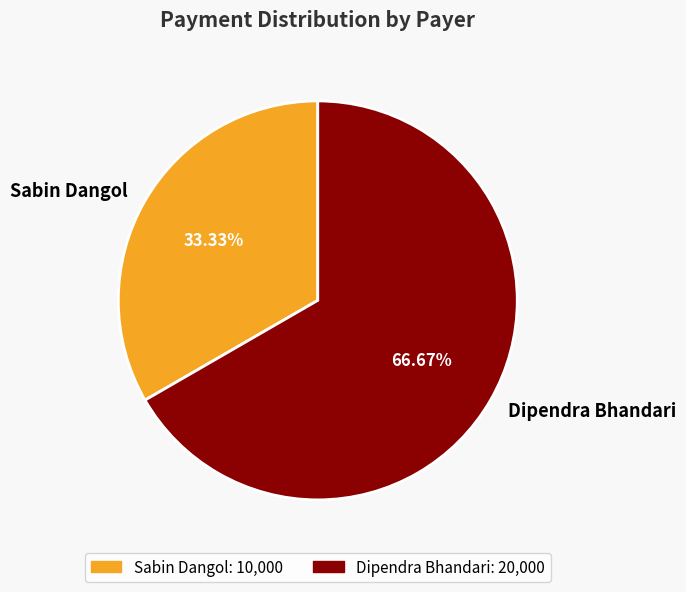

Count the number of slices in the pie.

2